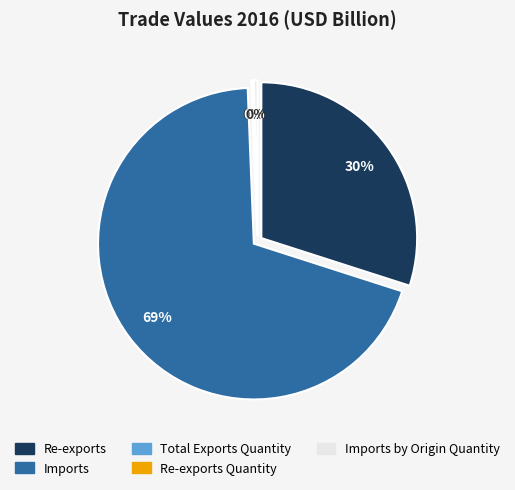

Which slice is the smallest?

Total Exports Quantity